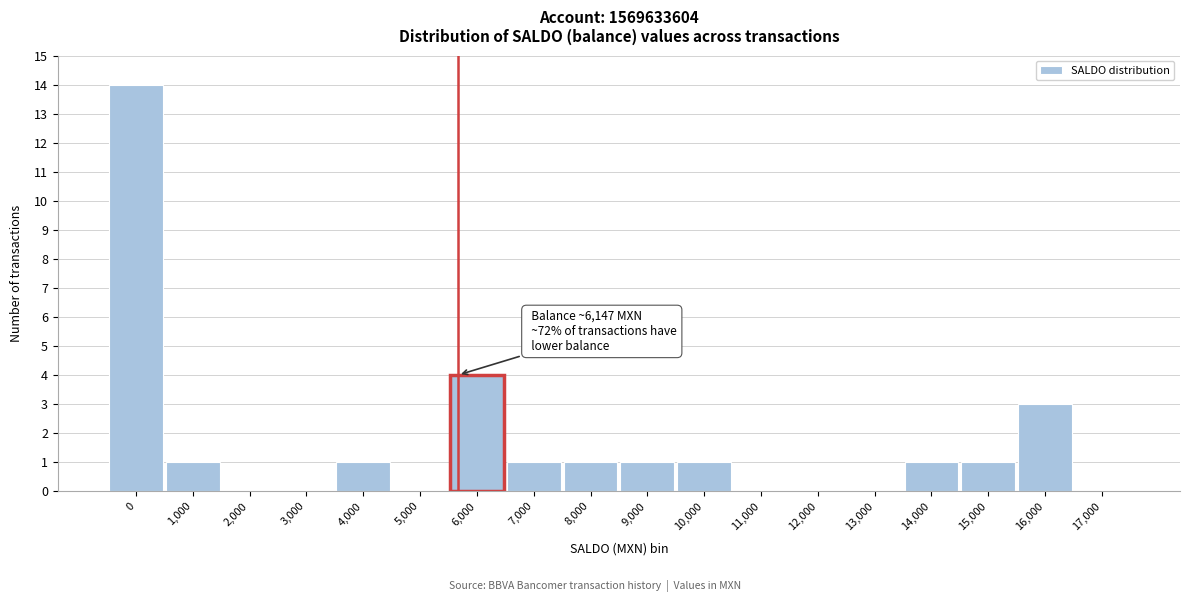

Reading left to right, what are all the values shown in this chart?

0=14	1,000=1	2,000=0	3,000=0	4,000=1	5,000=0	6,000=4	7,000=1	8,000=1	9,000=1	10,000=1	11,000=0	12,000=0	13,000=0	14,000=1	15,000=1	16,000=3	17,000=0